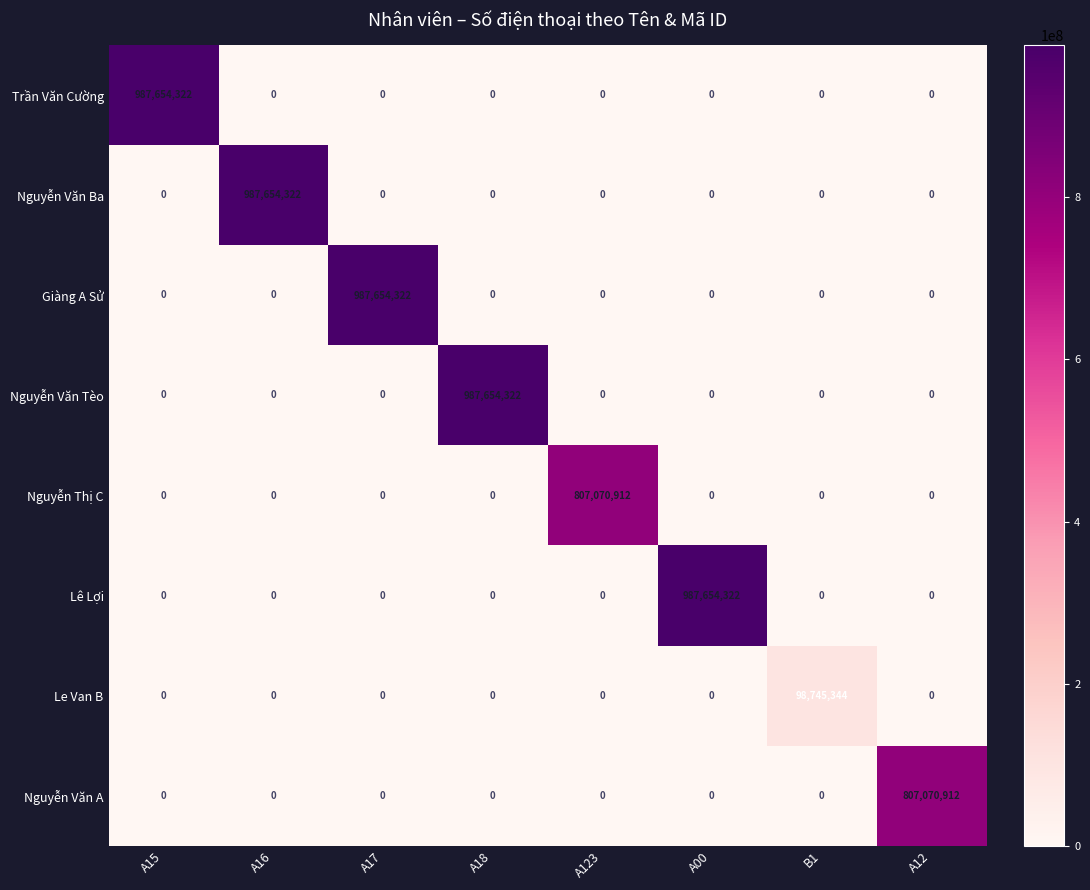

Which series changed the most between A15 and B1?

Trần Văn Cường